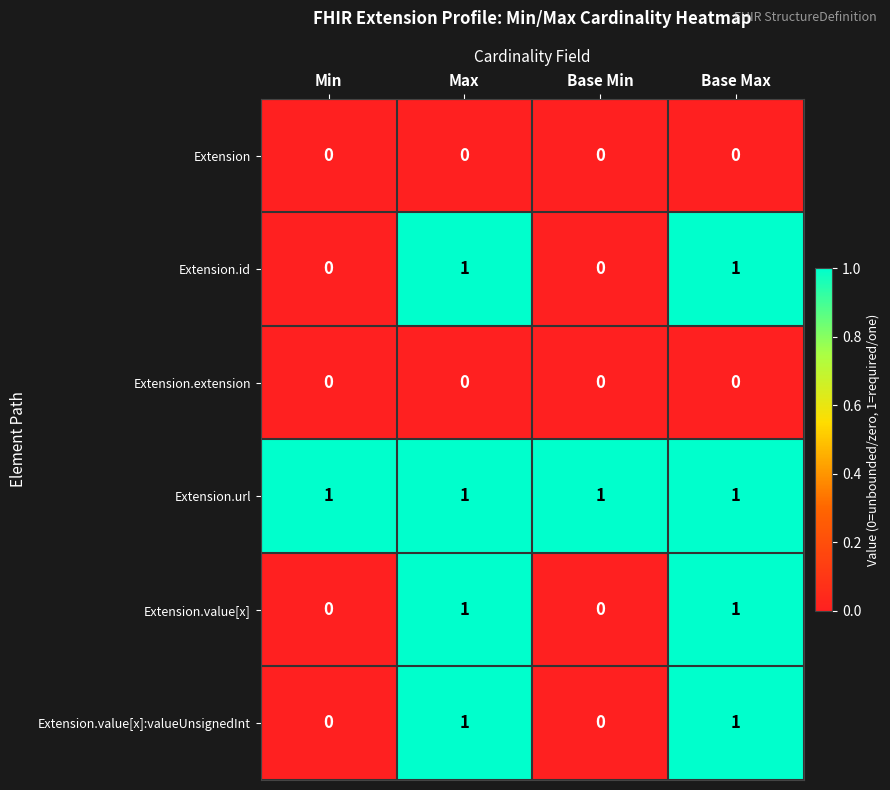

At how many categories does at least one series exceed 0?

4